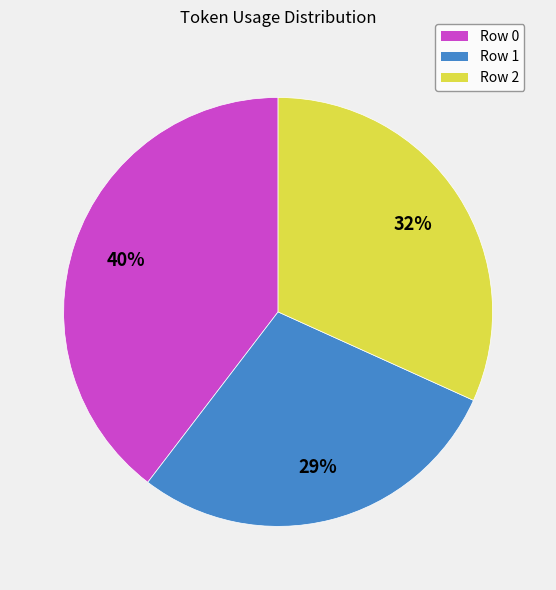

Do Row 0 and Row 1 together represent more than half of the pie?

Yes